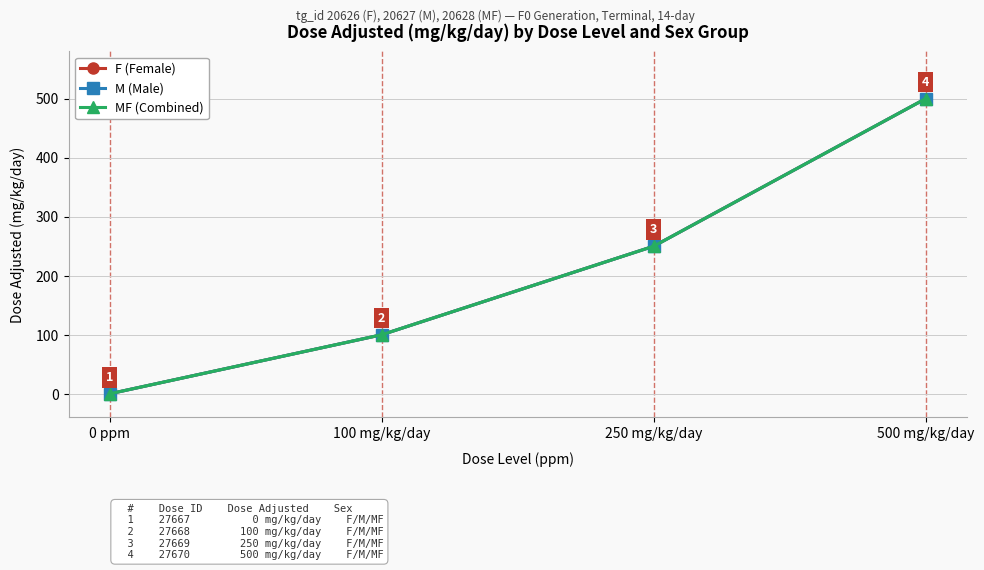

Where does the MF (Combined) series first go above 250?

500 mg/kg/day